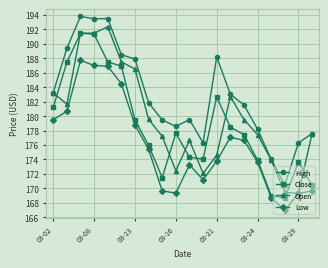

What is the average value of the Open series?

179.8